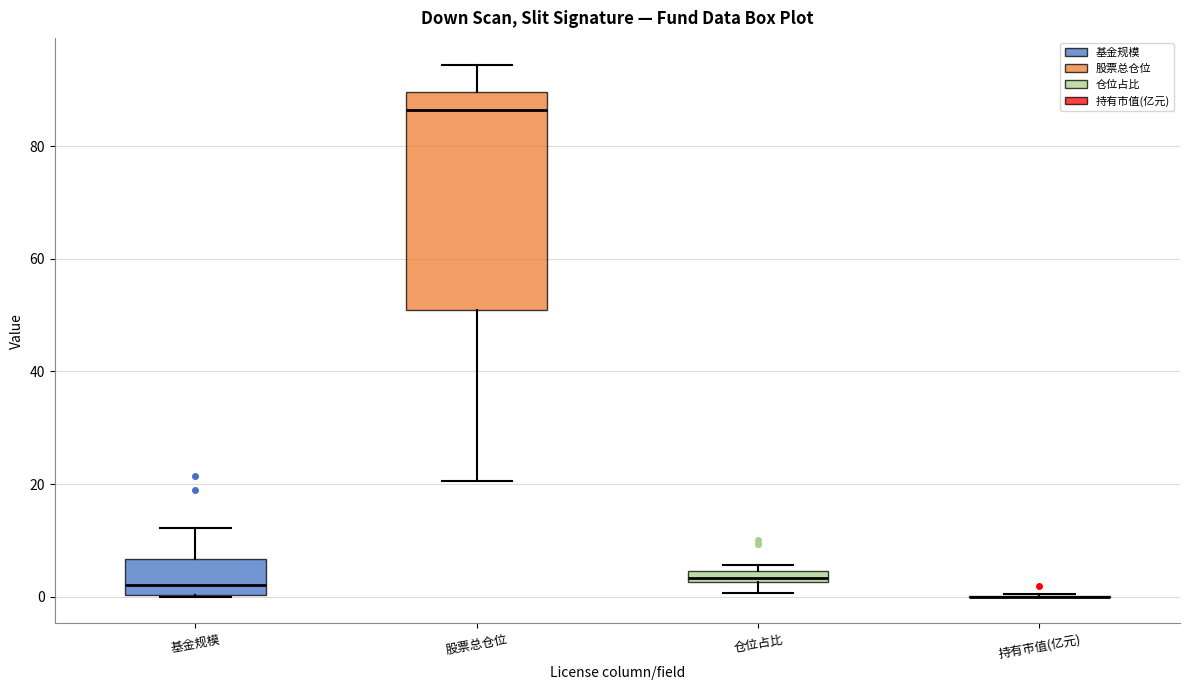

Which box is the tallest, from its lower edge to its upper edge?

股票总仓位